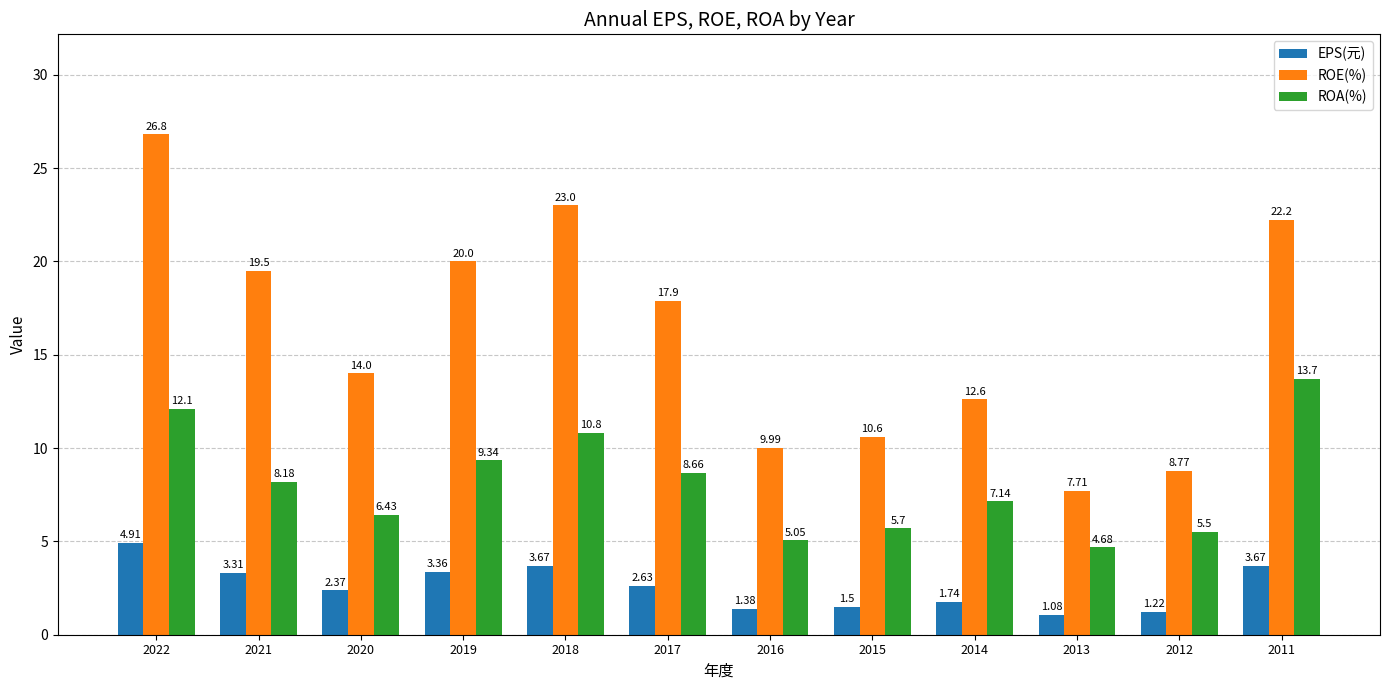

What is the spread (max minus min) of values at 2013?

6.6